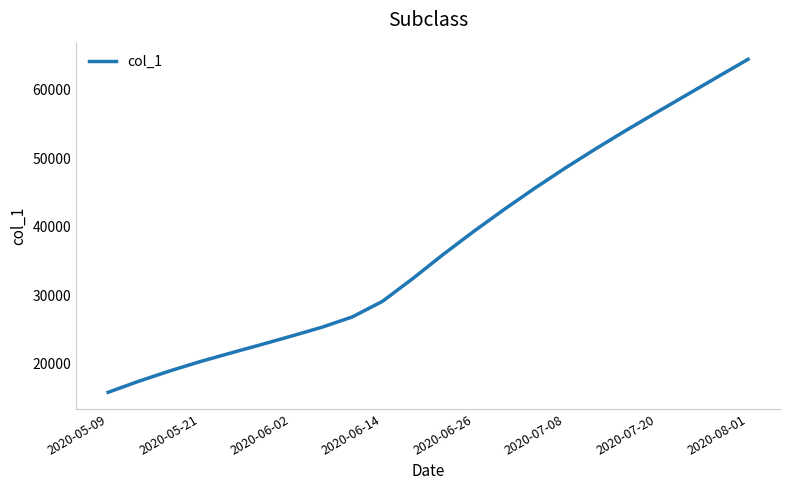

What is the smallest value displayed?

15842.6